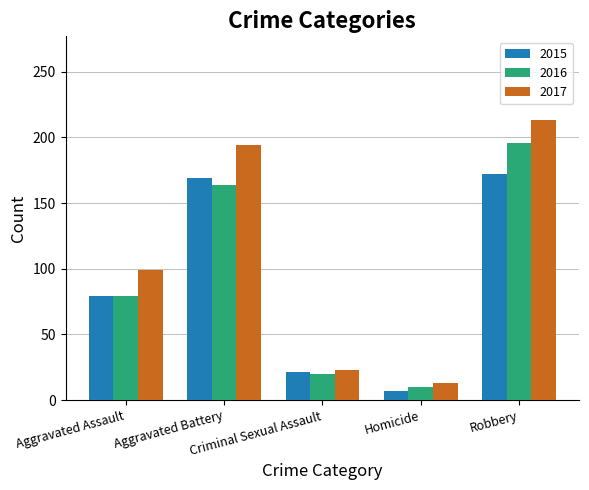

What is the sum of the 2015 values at Homicide and Aggravated Battery?

176